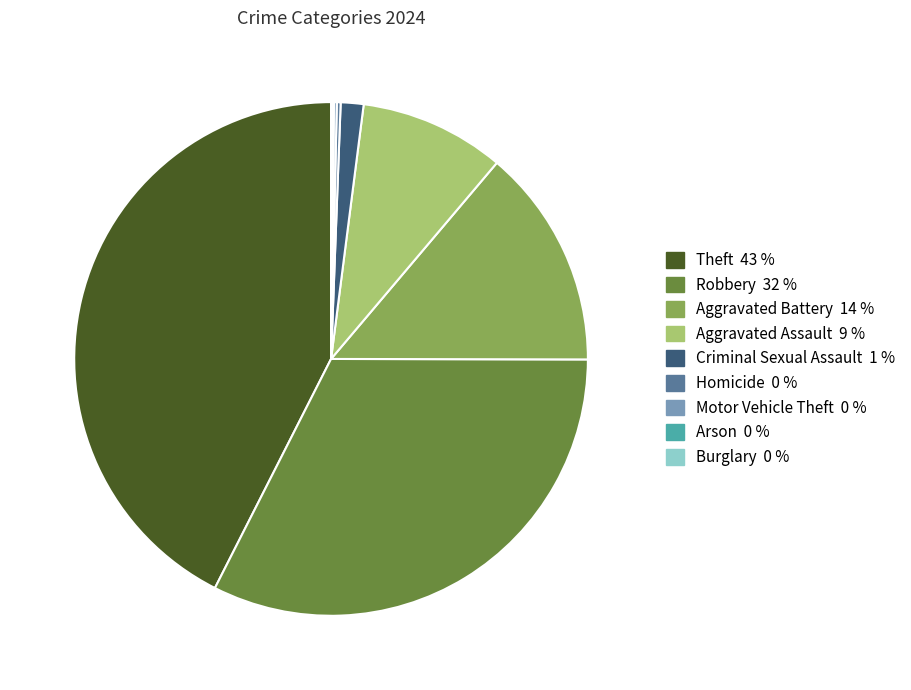

Which slice is the largest?

Theft